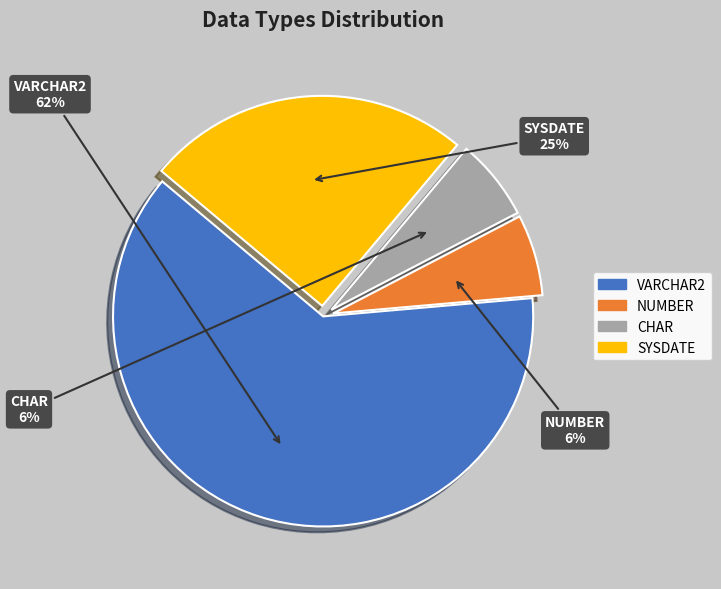

True or false: VARCHAR2 accounts for 53% of the total.

False